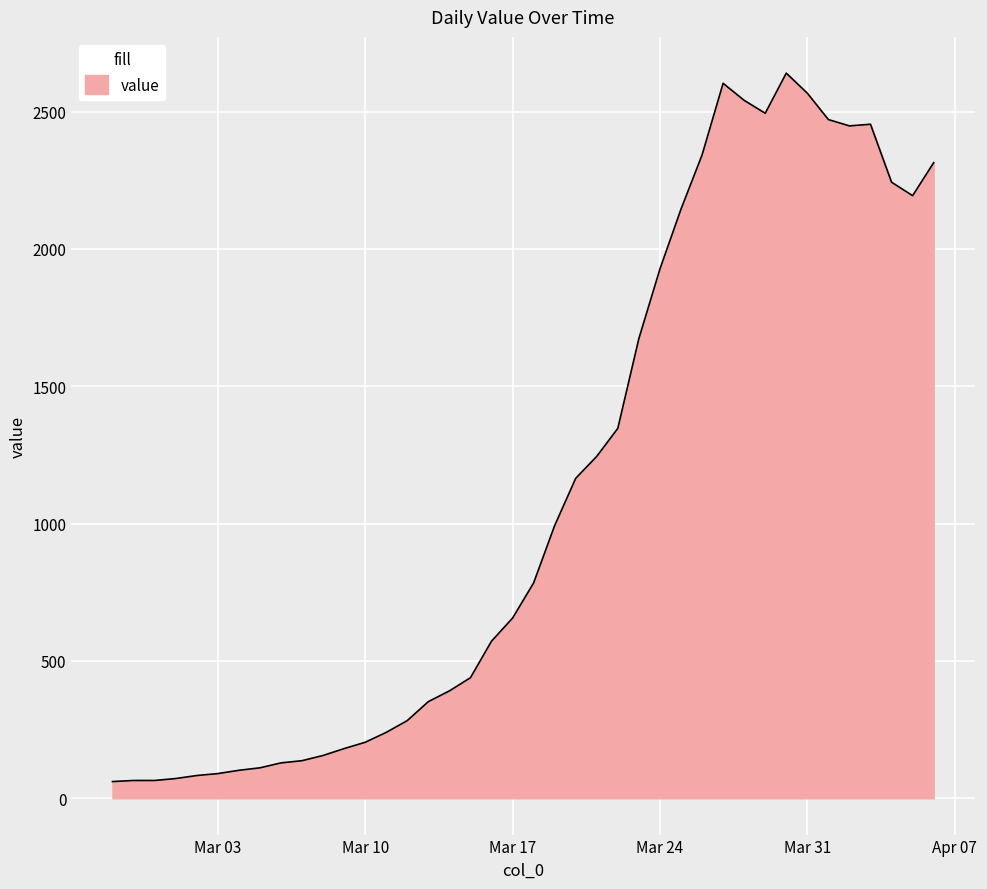

How many values are below 784?

20